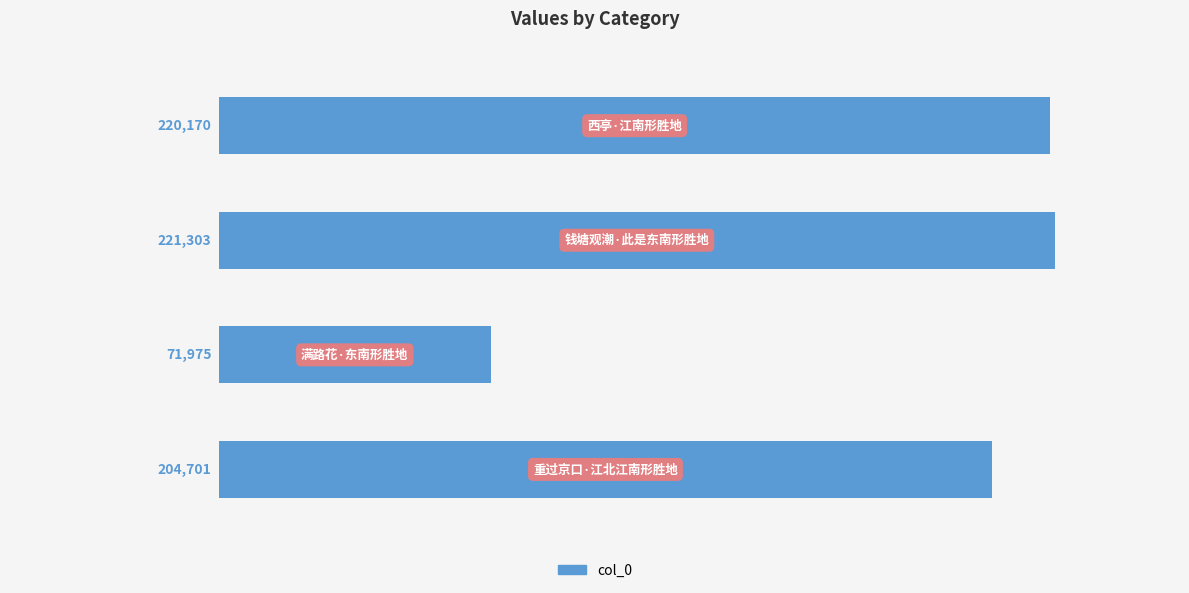

Reading bottom to top, extract all data points from this chart.

204701	71975	221303	220170